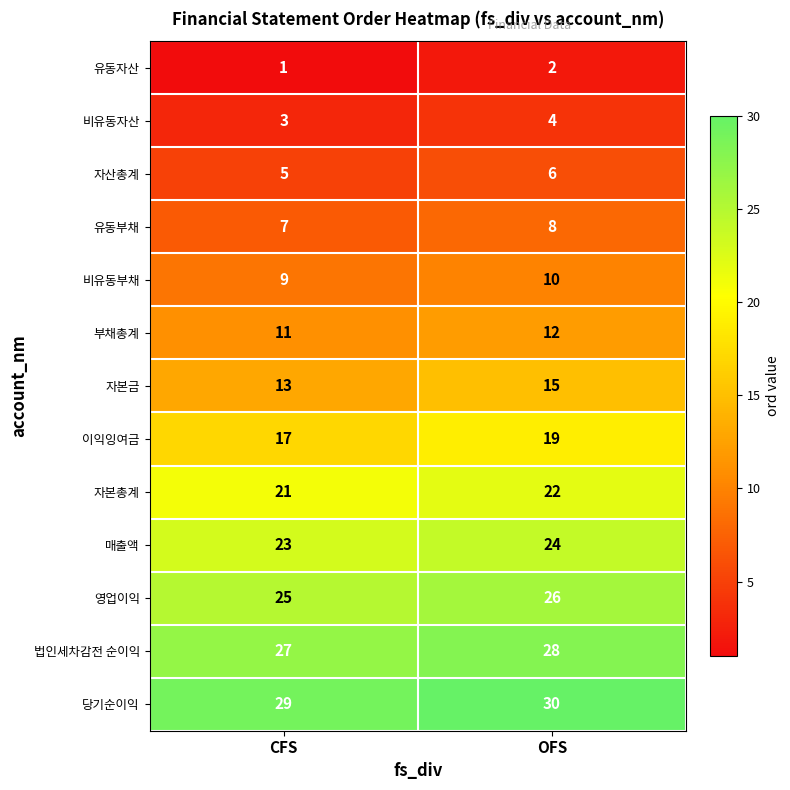

What is the spread (max minus min) of values at CFS?

28